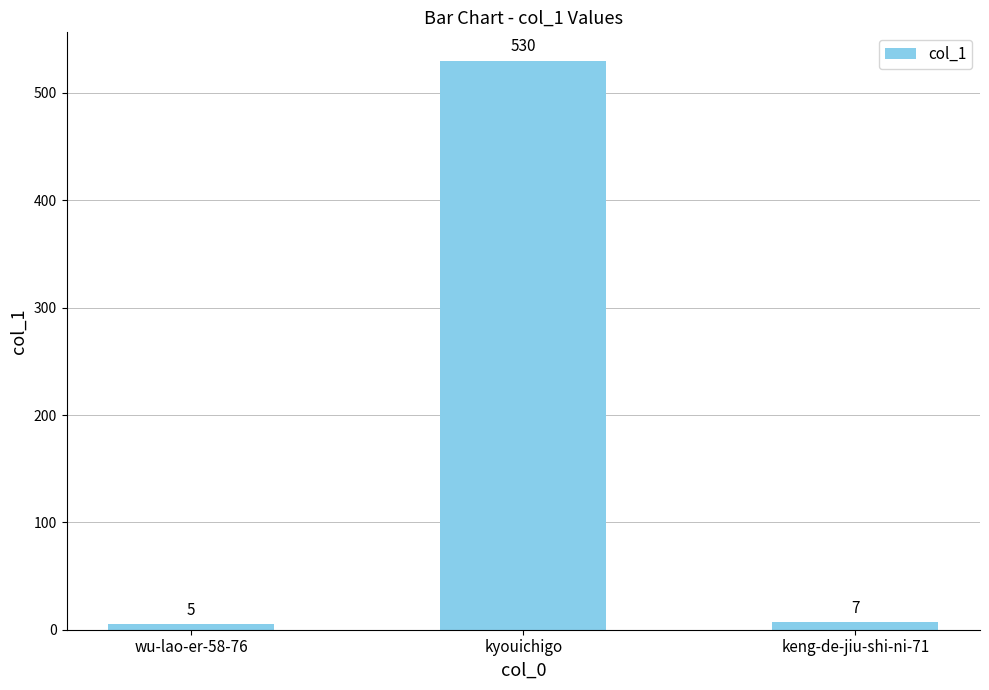

What is the label of the 2nd bar from the right?

kyouichigo